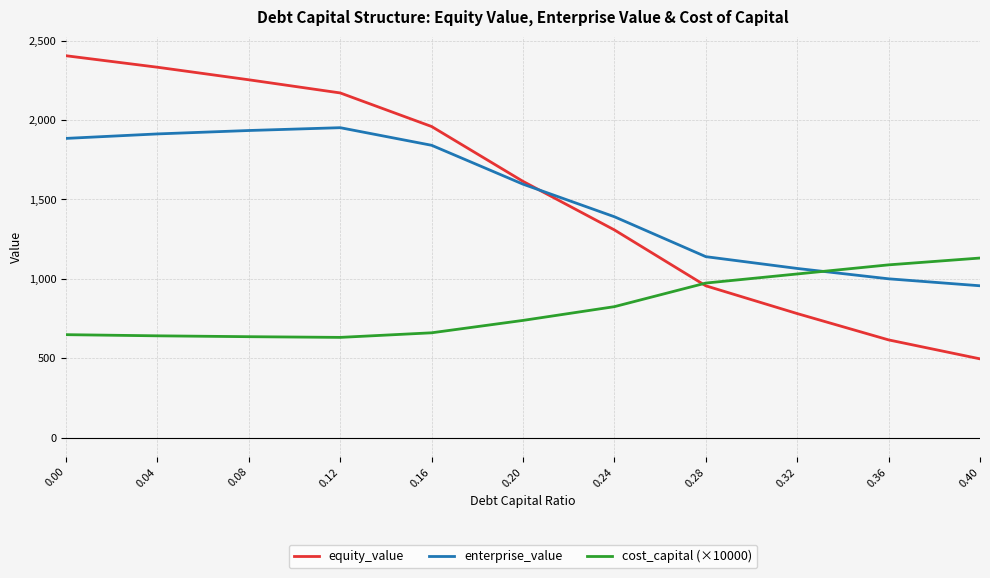

What is the spread (max minus min) of values at 0.36?

472.7